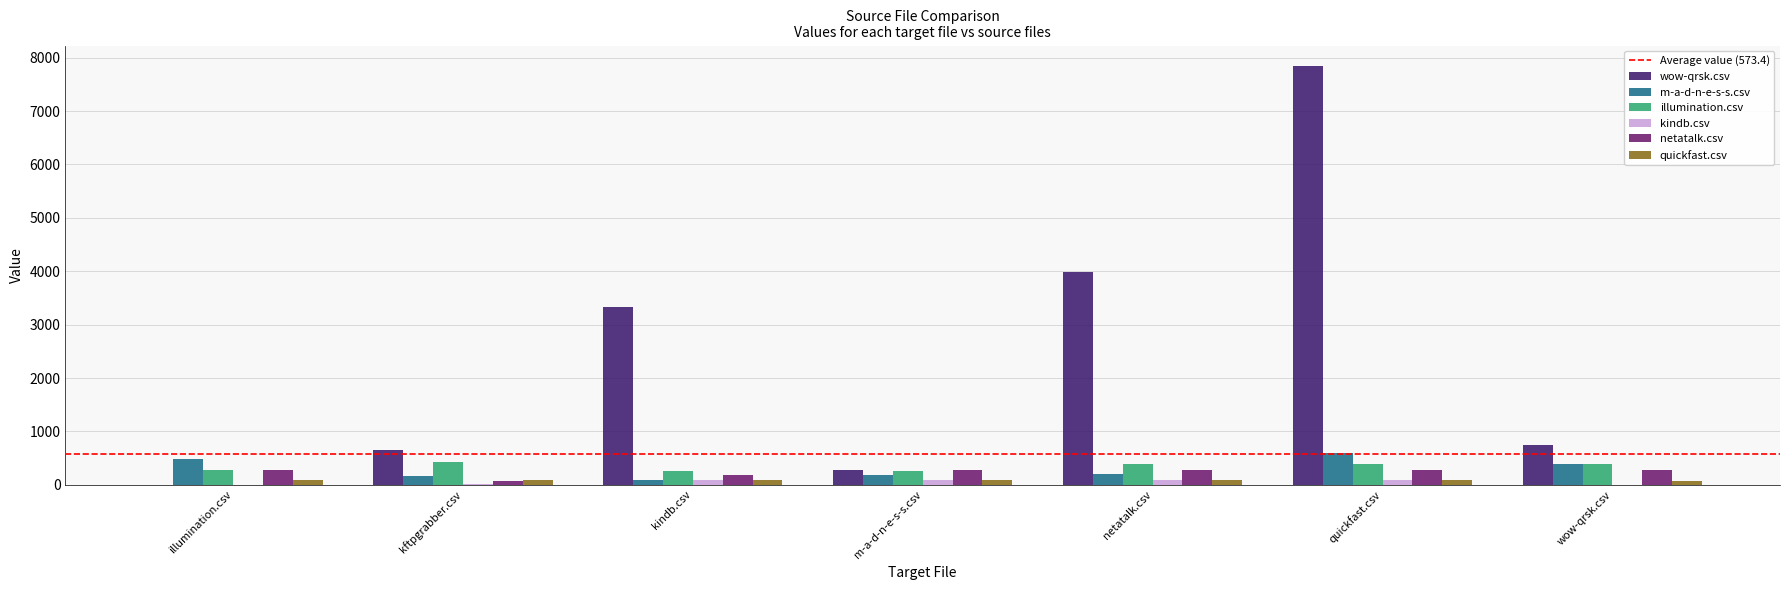

Is it true that kindb.csv equals 0.0 at wow-qrsk.csv?

True